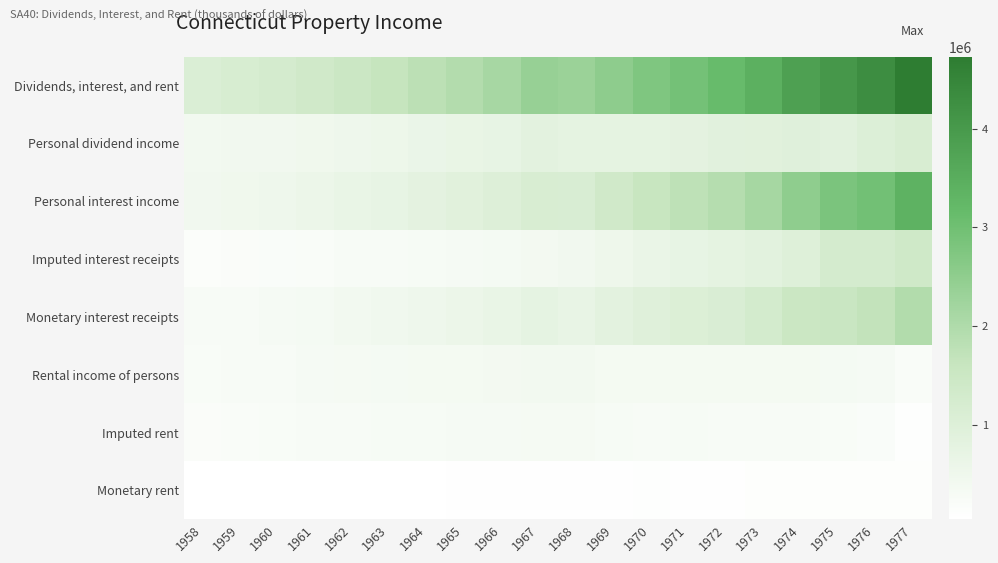

Which series has the largest total across all categories?

Dividends, interest, and rent